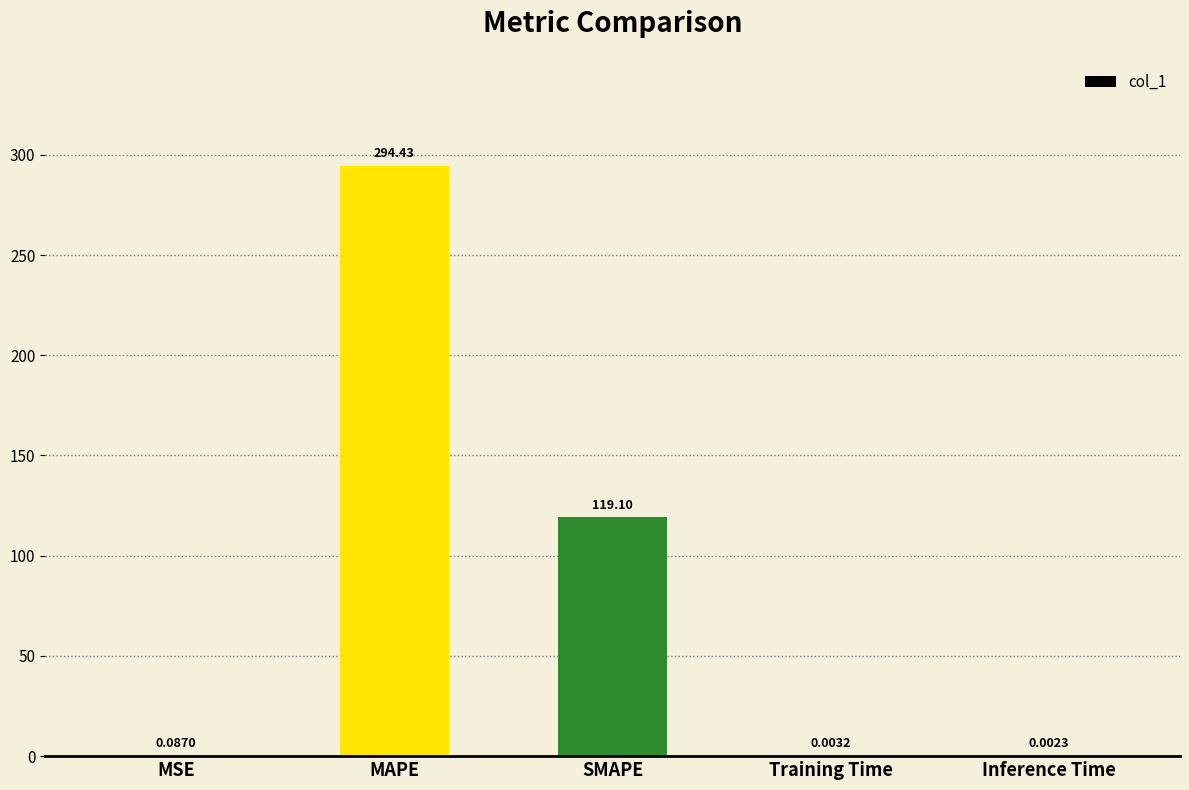

Which has a higher value, Training Time or SMAPE?

SMAPE